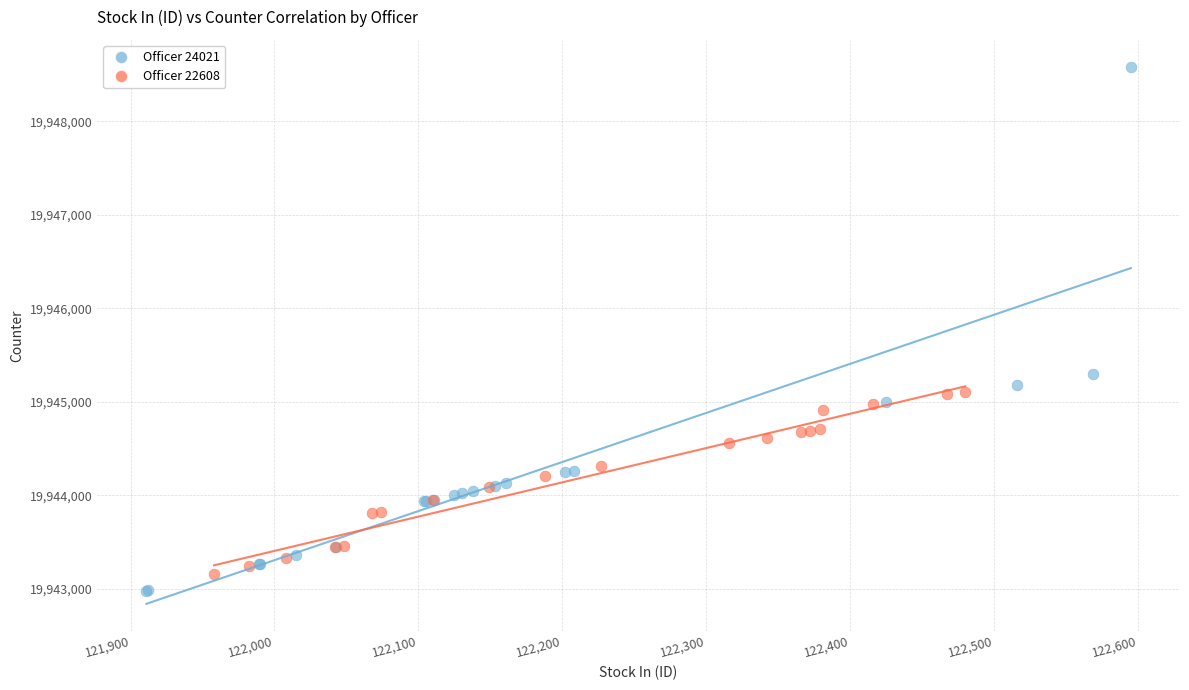

Which series has the widest spread of Y values?

Officer 24021